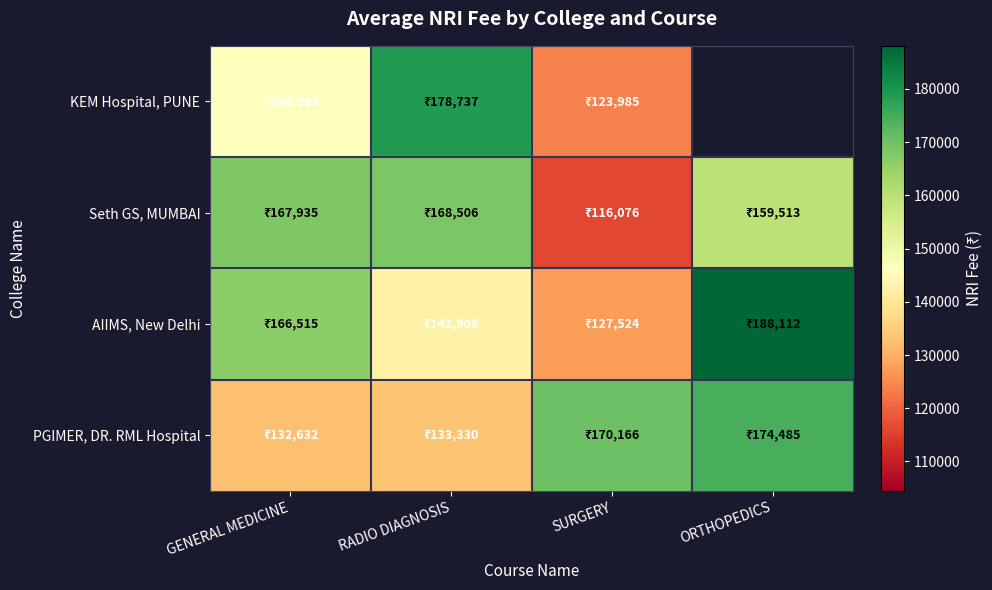

At which category does the chart reach its minimum across all series?

SURGERY